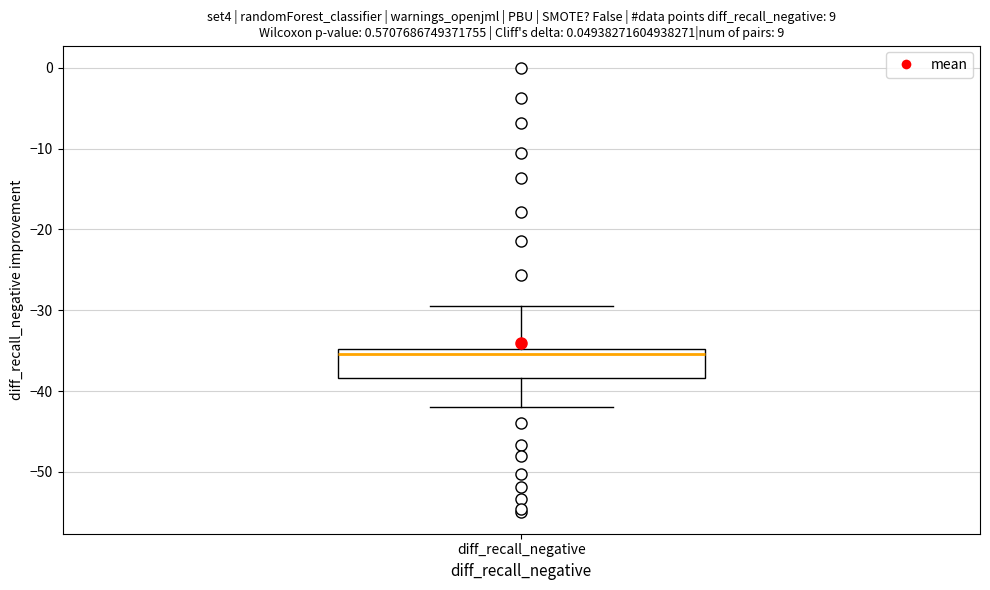

Transcribe this box plot: give where the median line is, the range the box spans, and where the two whiskers end, as read against the y-axis. The values are not printed on the chart, so give them approximately, as read against the axis.

median -35 (just below the box's upper edge), box -38 to -35, whiskers -42 to -29